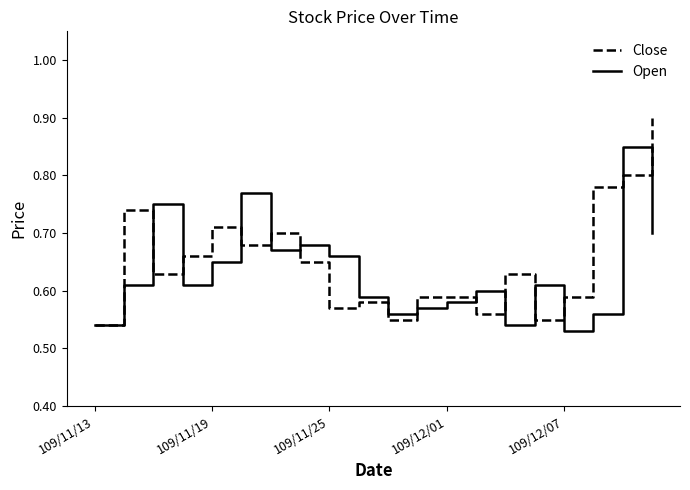

What is the difference between the maximum and minimum values in the Open series?

0.3